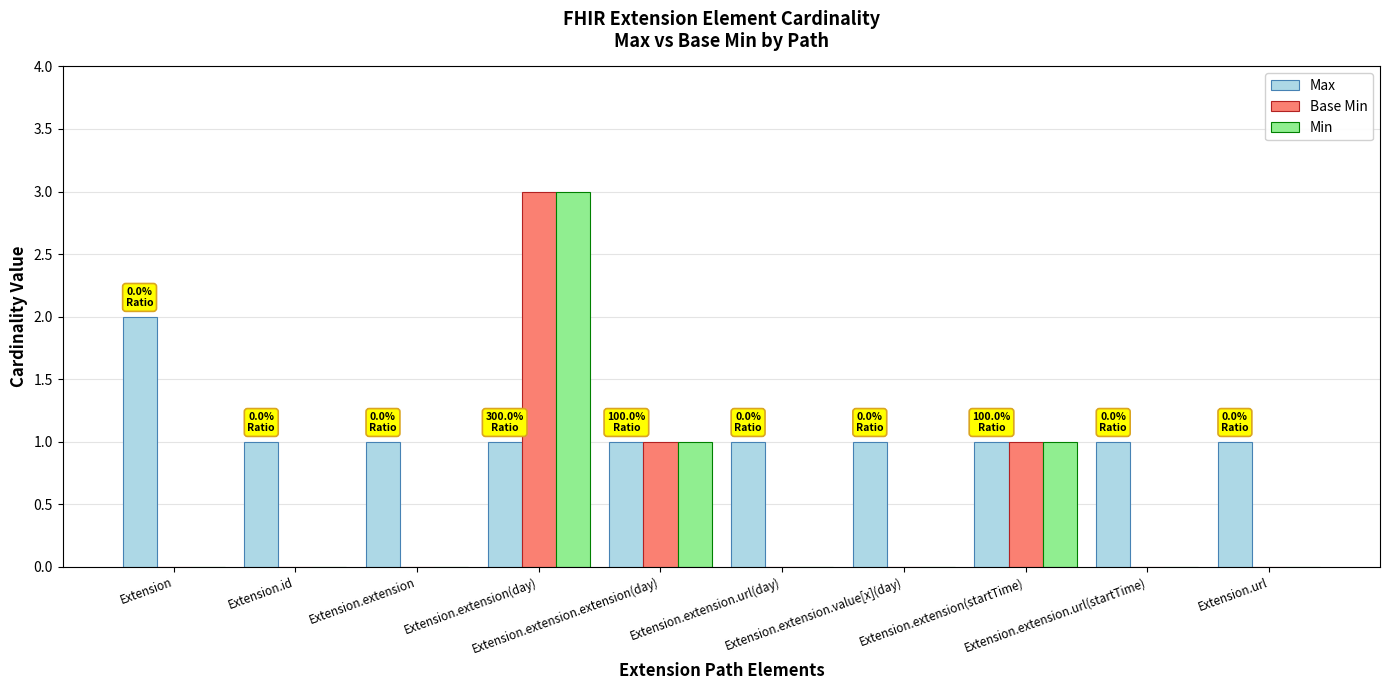

At which category is the sum across all series the highest?

Extension.extension(day)